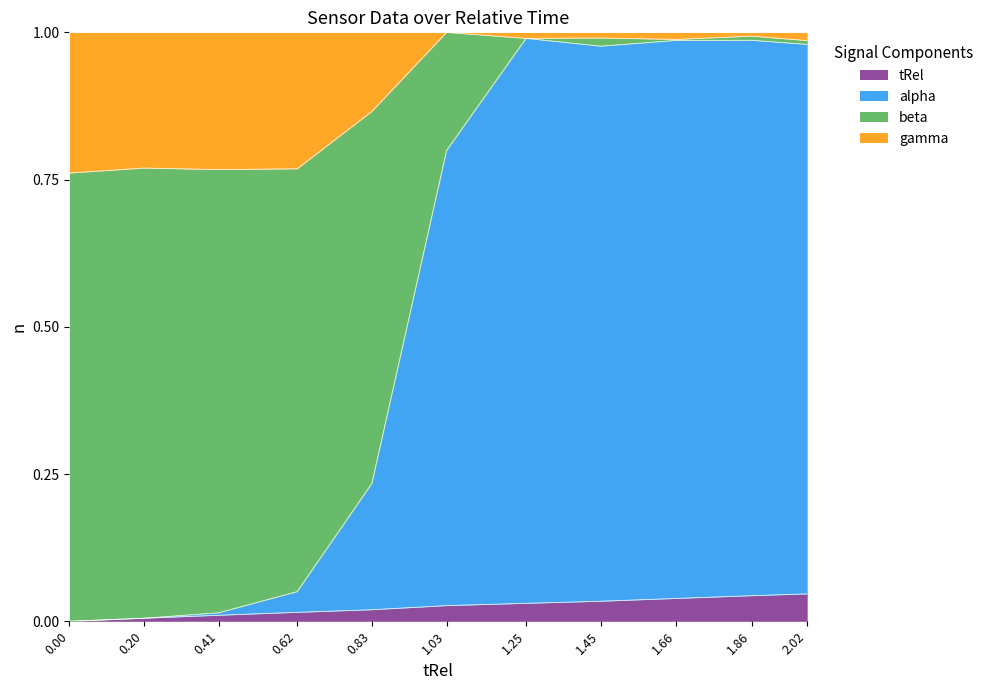

Is it true that tRel equals 0.1 at 1.45?

False